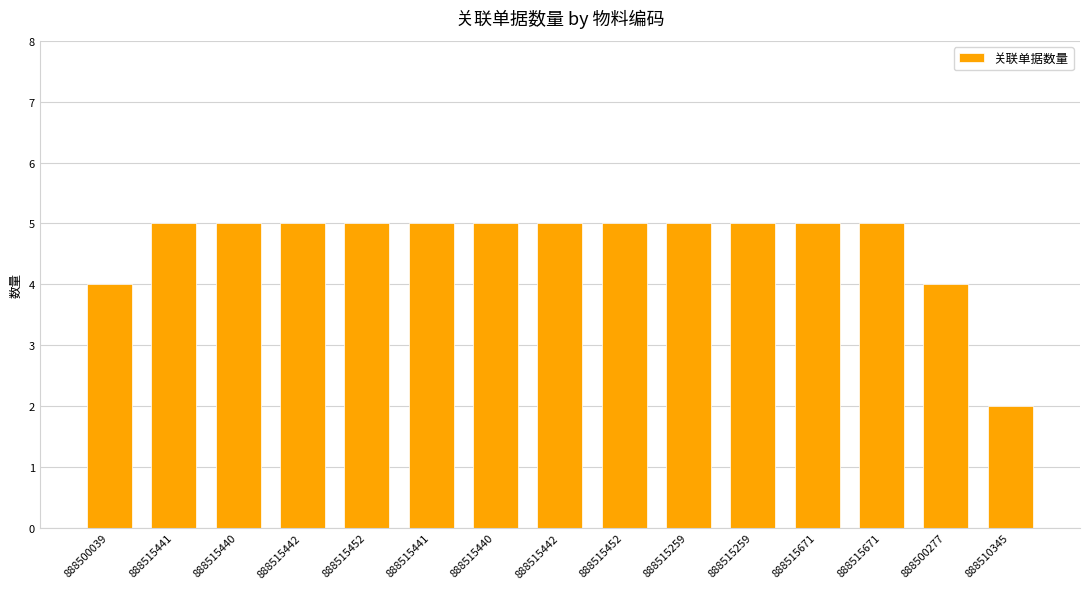

Are the bars grouped side by side (vs. stacked)?

No